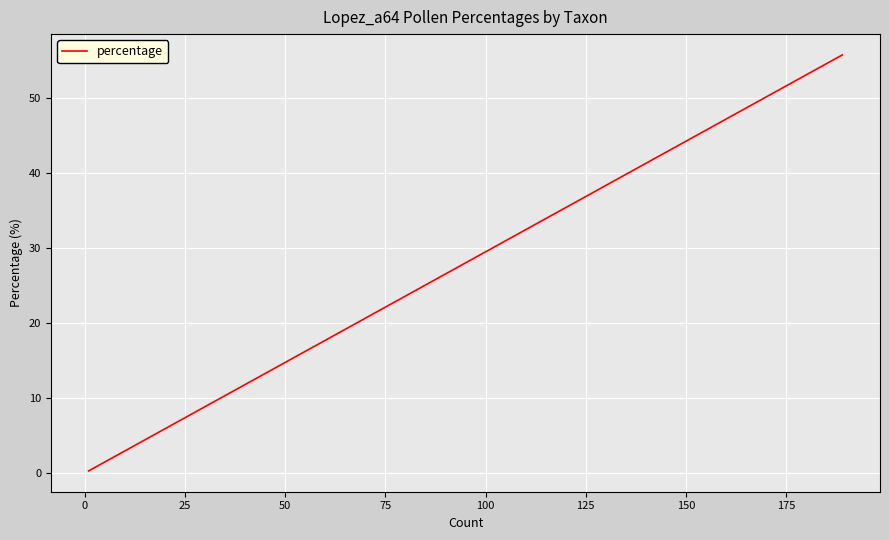

Does the chart display data point markers on the line(s)?

No